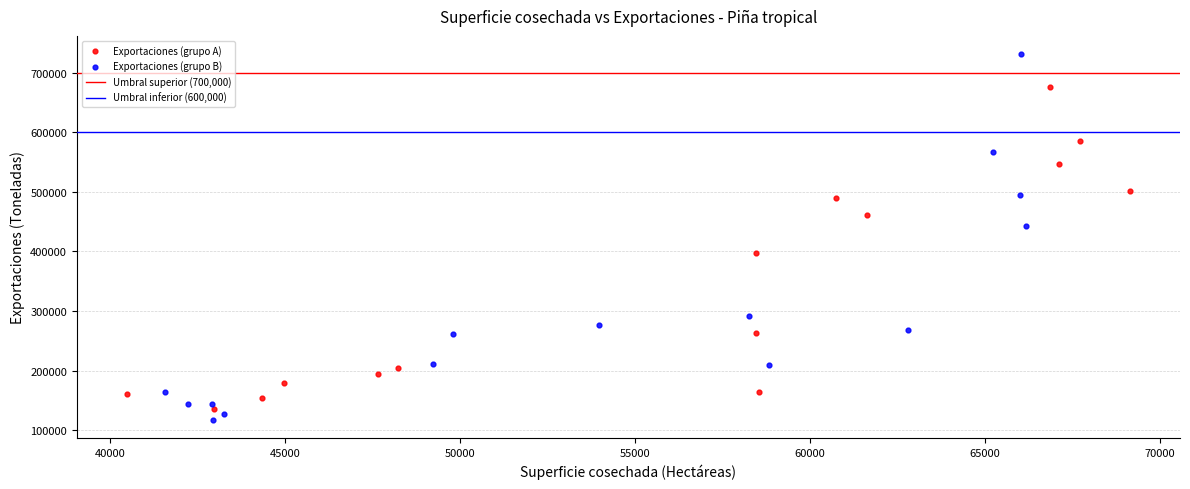

Which series reaches the minimum Y coordinate?

Exportaciones (grupo B)